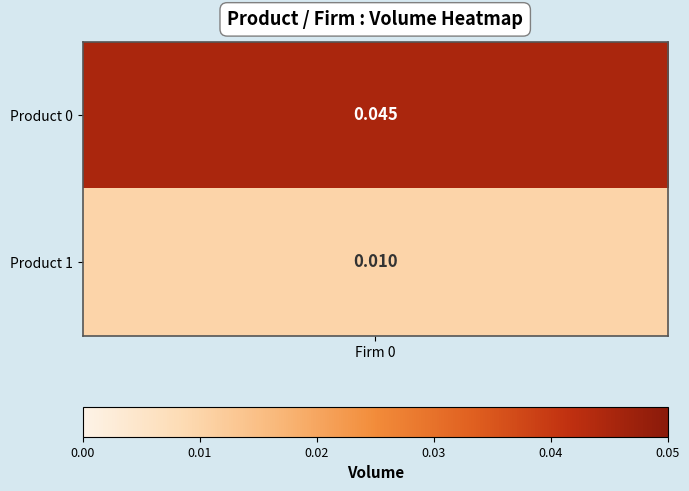

What is the sum of the values at 1 and 0?

0.1